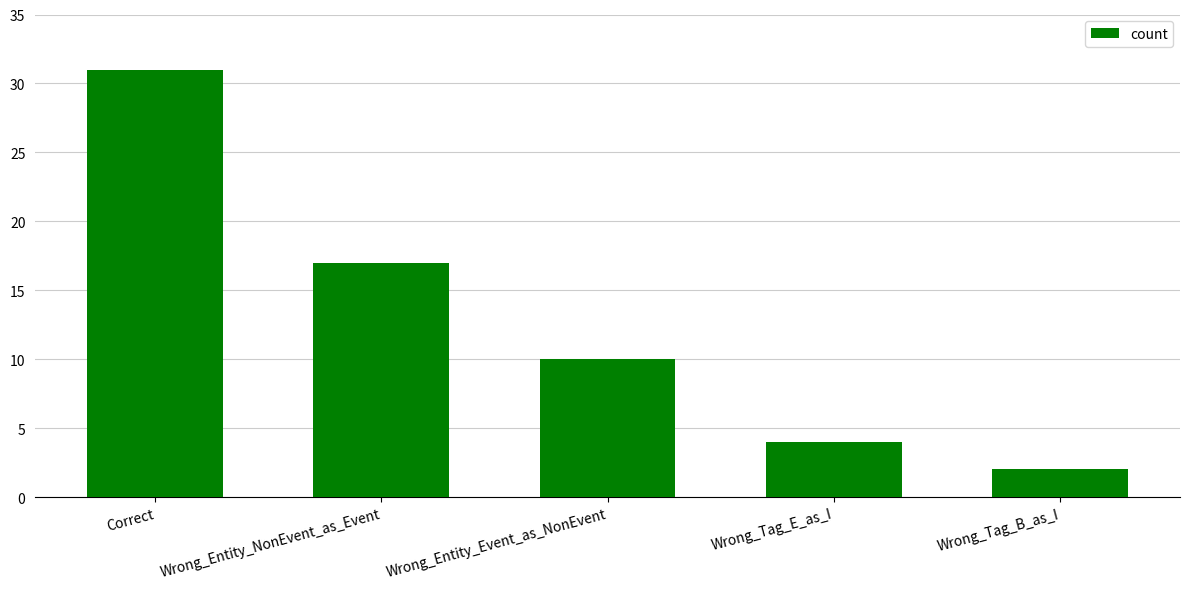

What is the value of the 2nd bar from the left?

17